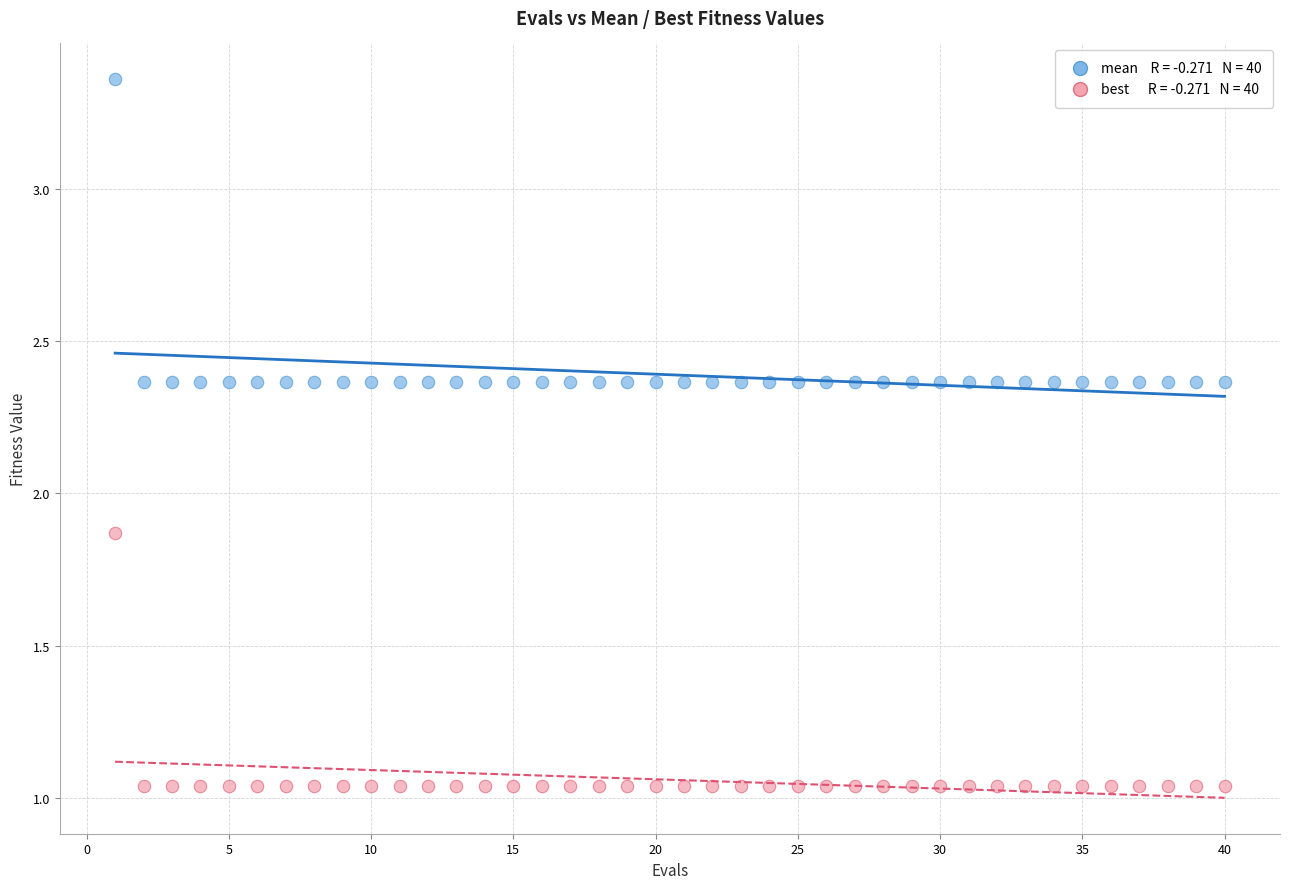

Across all data points, what is the range of Y values (max minus min)?

2.3